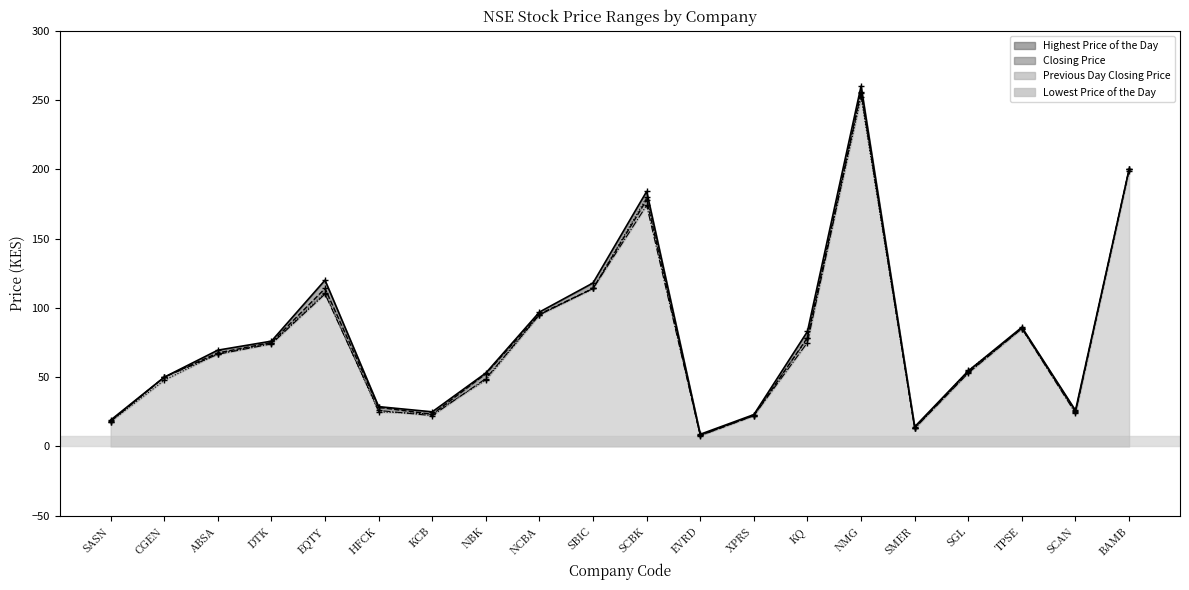

Rank the series by their maximum value, from highest to lowest.

Highest Price of the Day, Closing Price, Lowest Price of the Day, Previous Day Closing Price